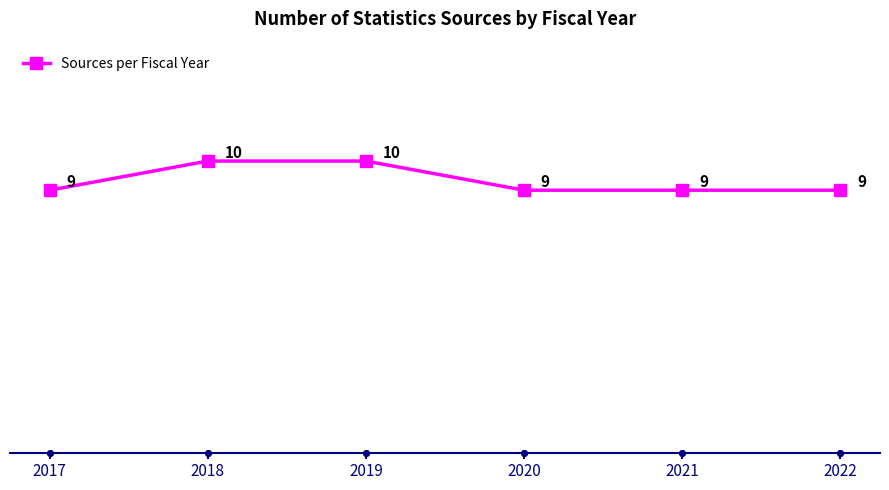

What is the value of the 4th point from the left?

9